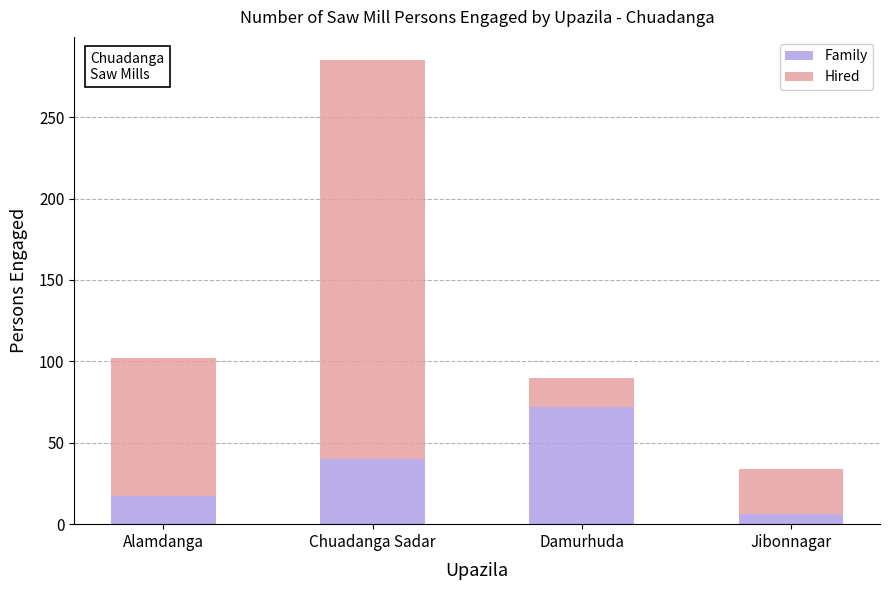

Are the bars horizontal?

No